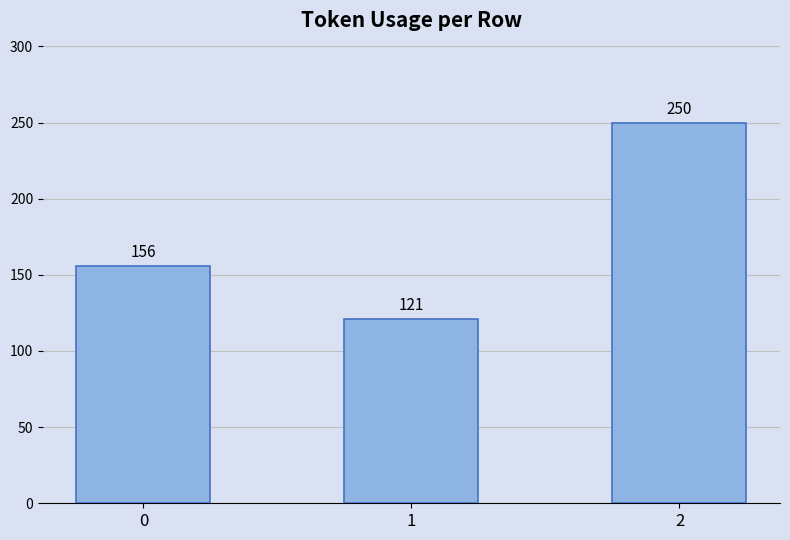

Reading right to left, extract all data points from this chart.

250	121	156